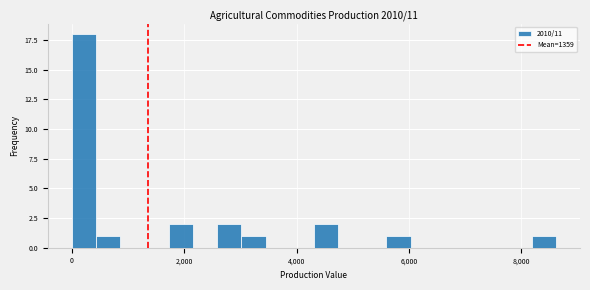

Around what value on the x-axis is the tallest bar? Give the approximate position of its centre, as read against the axis.

200